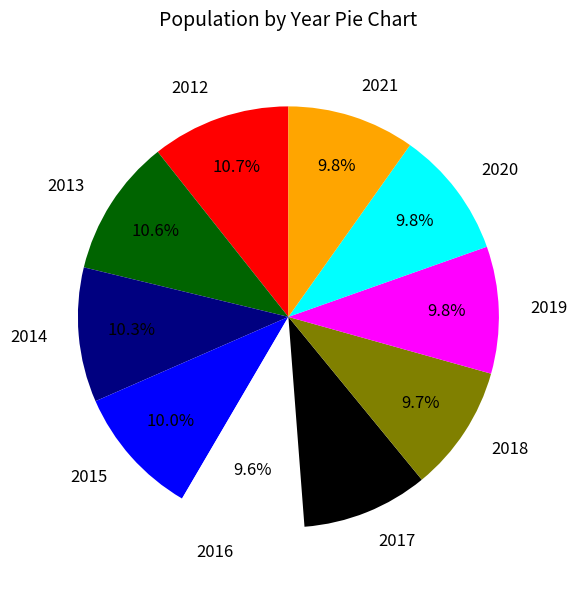

What percentage is the 2012 slice, to the nearest percent?

11%